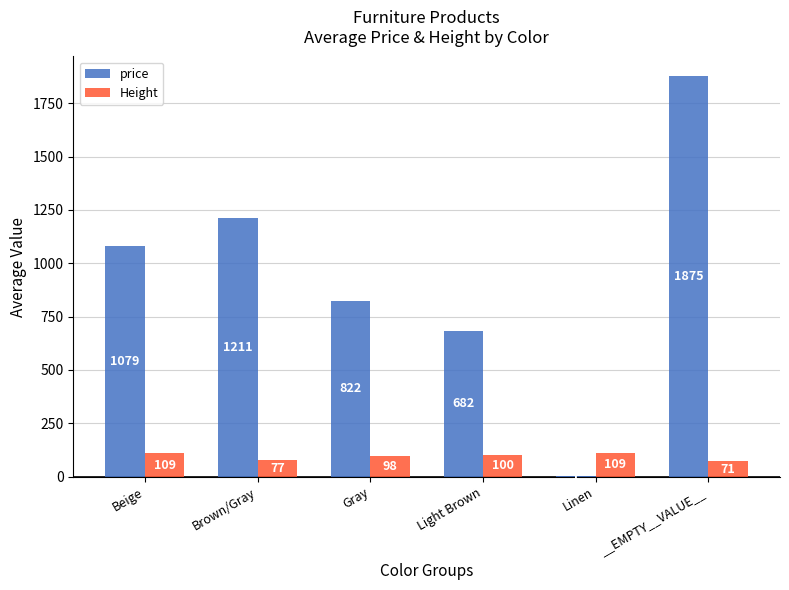

At which label does price first exceed 1078?

Beige